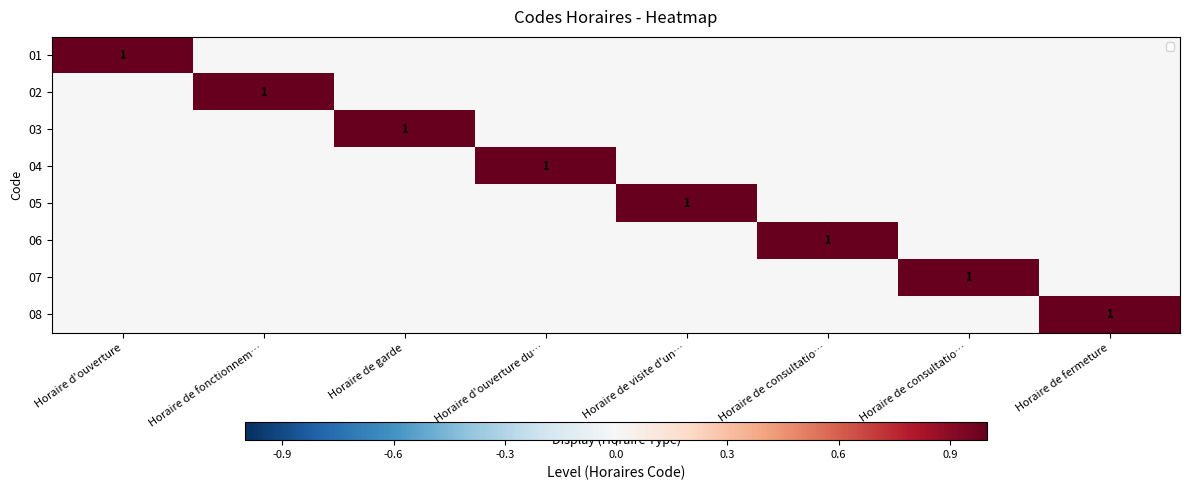

How many data points does each series have?

8